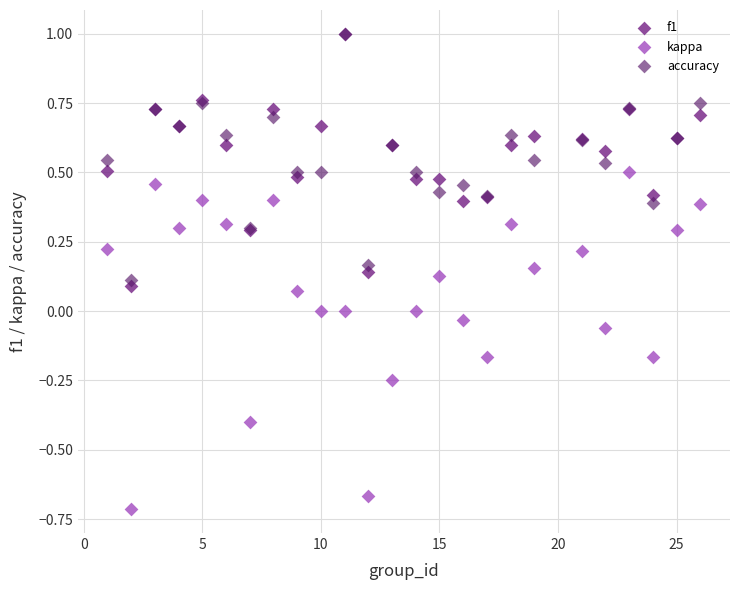

What are all the series names shown in the legend?

f1, kappa, accuracy